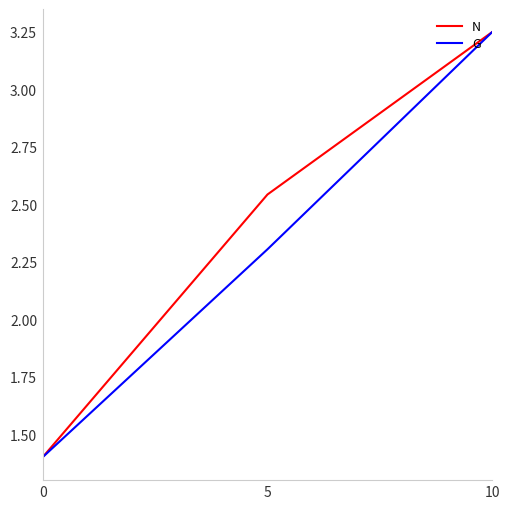

Rank the categories by N value from lowest to highest.

0, 5, 10